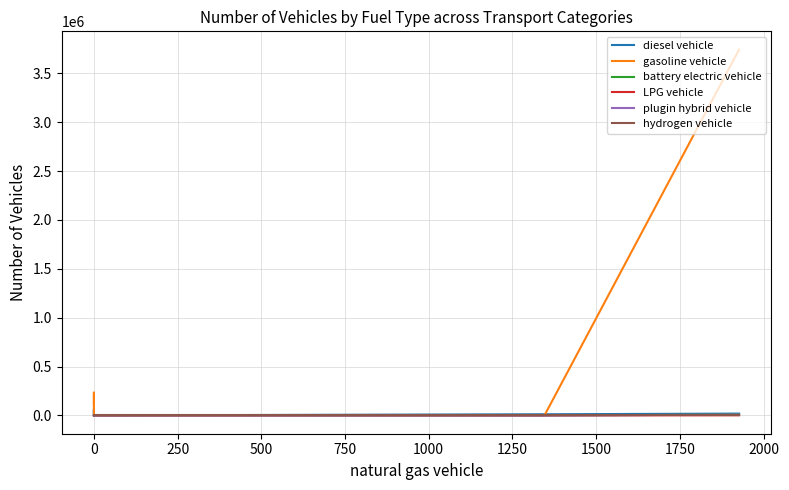

How many distinct data groups are displayed?

6